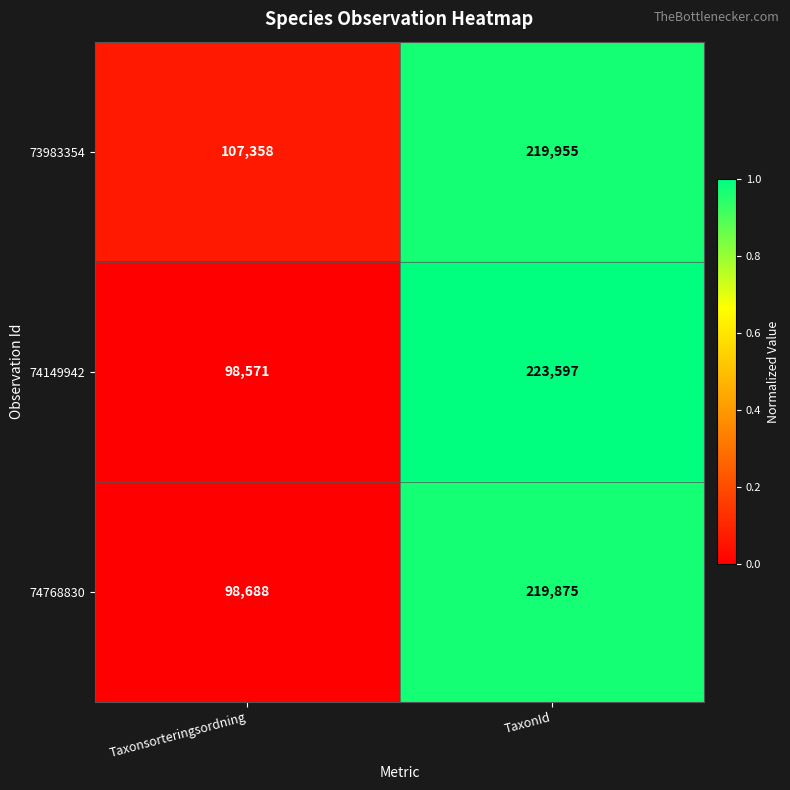

List the series in order of their peak value, lowest first.

74768830, 73983354, 74149942